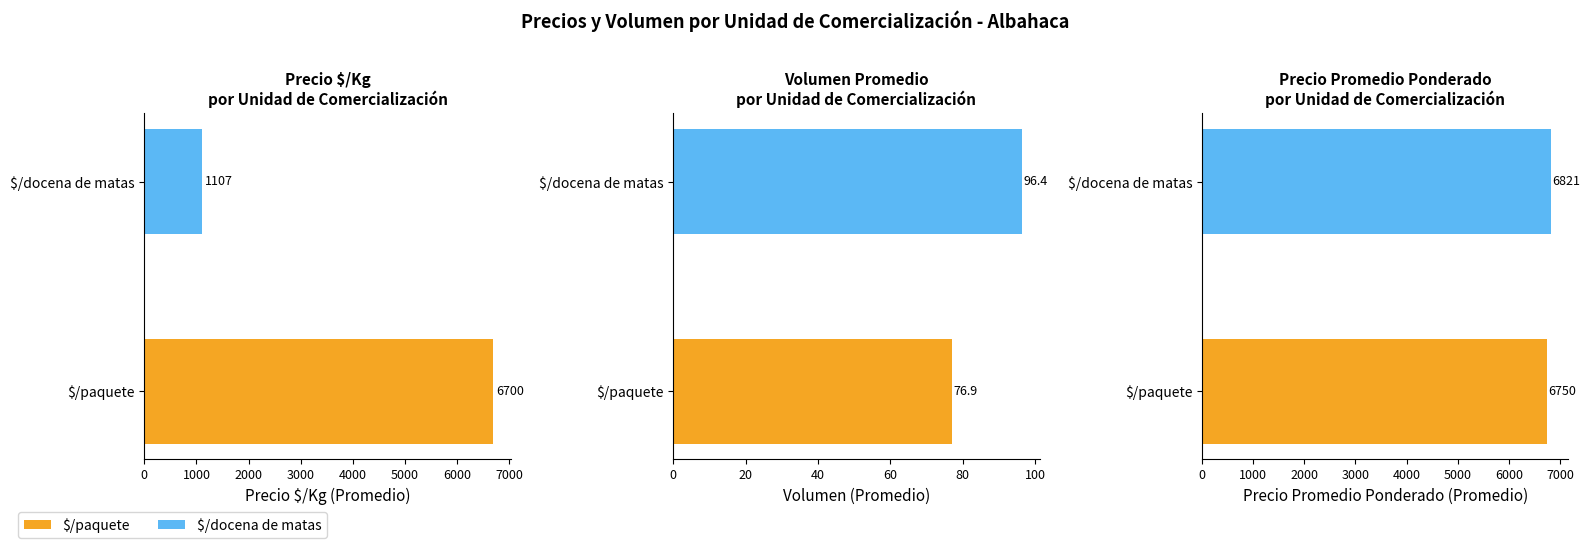

What is the average value of the Precio promedio ponderado series?

6785.7